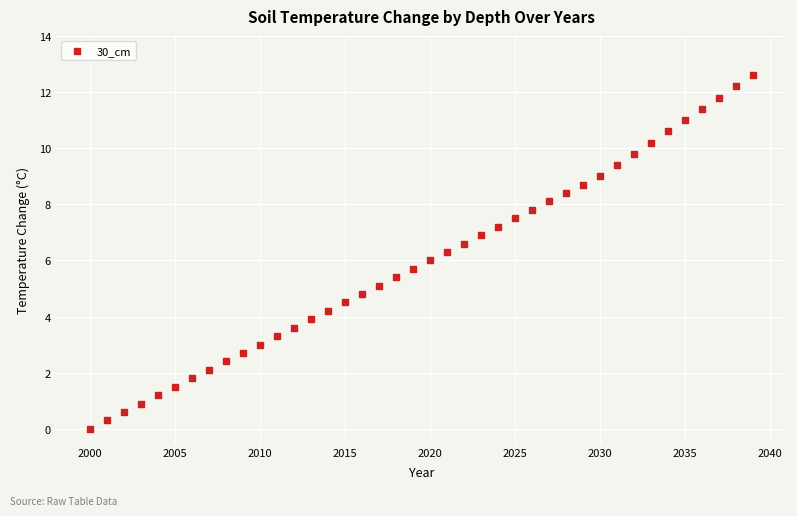

What is the range of Y values (max minus min)?

12.6